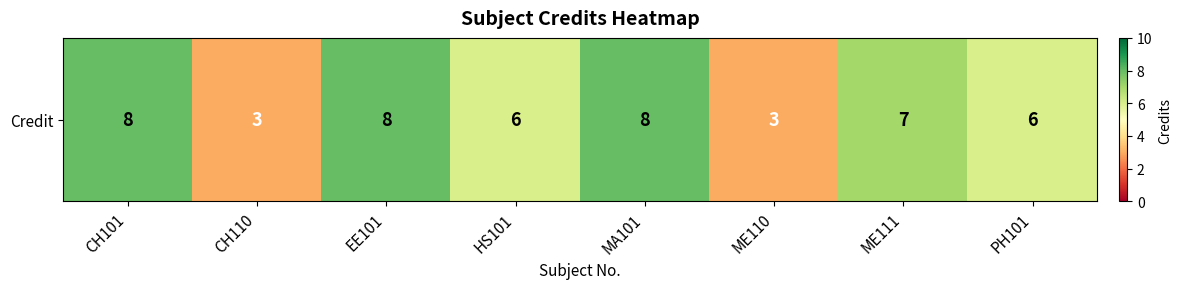

Between CH101 and HS101, which is larger?

CH101